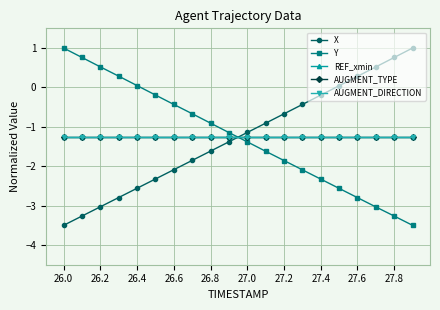

How many lines are shown in the chart?

5